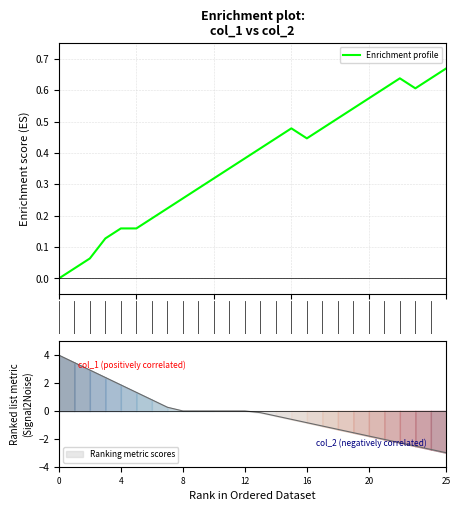

At which label does Ranking metric scores reach its minimum?

25